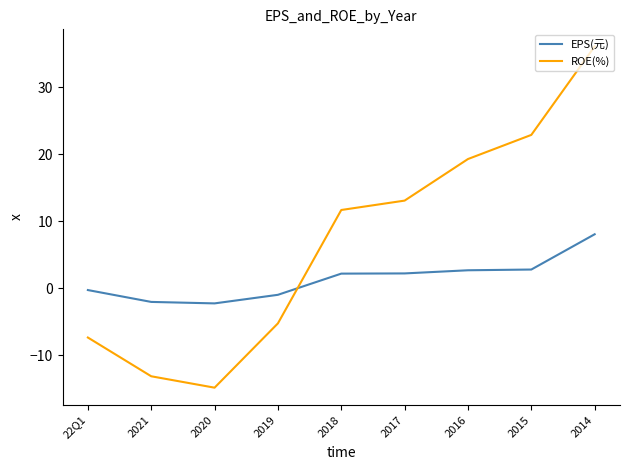

Where does the EPS(元) series first go above 2?

2018